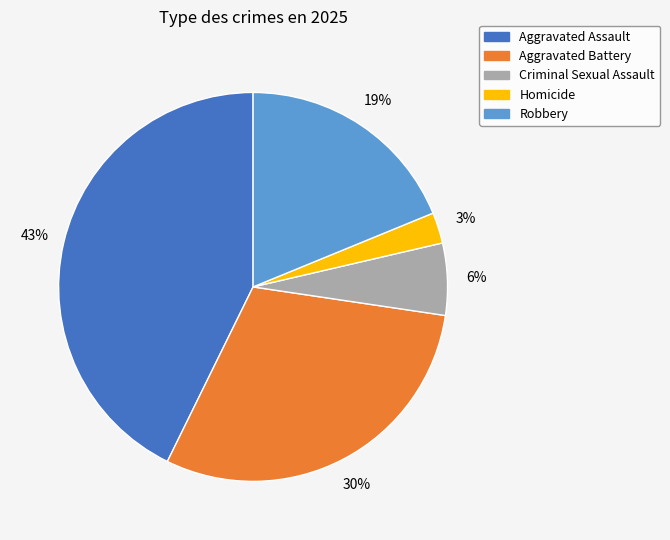

To the nearest percent, what is the difference between the largest and smallest slice percentages?

40%